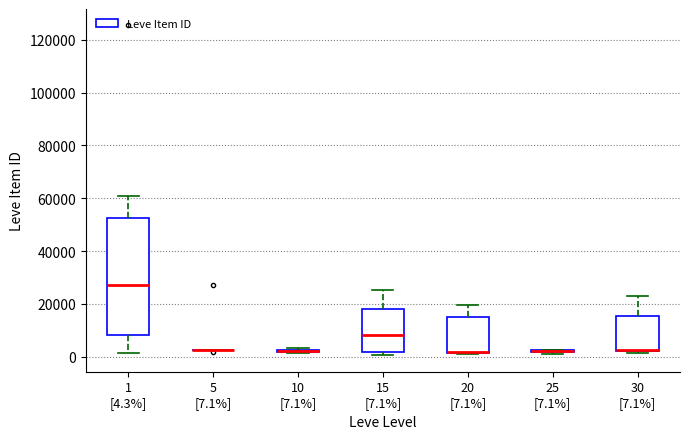

Reading left to right, read every box against the y-axis: the position of its median line, the range the box covers, and the ends of its whiskers. The values are not printed on the chart, so give them approximately, as read against the axis.

1 [4.3%]: median 28000, box 8000 to 52000, whiskers 2000 to 62000
5 [7.1%]: box collapsed to a line at 2000, whiskers 2000 to 2000
10 [7.1%]: box collapsed to a line at 2000, whiskers 2000 to 4000
15 [7.1%]: median 8000, box 2000 to 18000, whiskers 0 to 26000
20 [7.1%]: median 2000 (drawn on the box's lower edge), box 2000 to 16000, whiskers 2000 to 20000
25 [7.1%]: box collapsed to a line at 2000, whiskers 2000 to 2000
30 [7.1%]: median 2000 (drawn on the box's lower edge), box 2000 to 16000, whiskers 2000 (just below the box's lower edge) to 22000